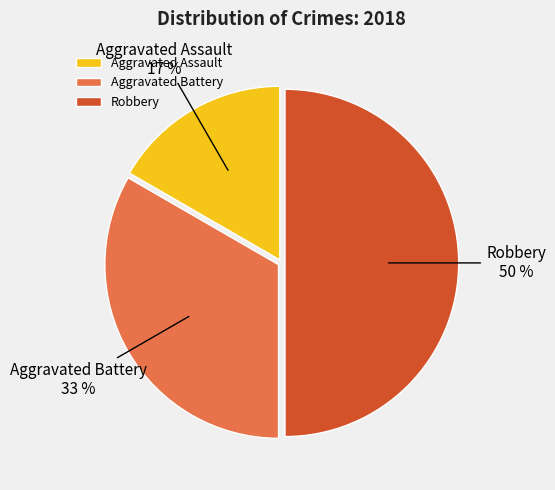

To the nearest percent, what is the difference between the largest and smallest slice percentages?

33%